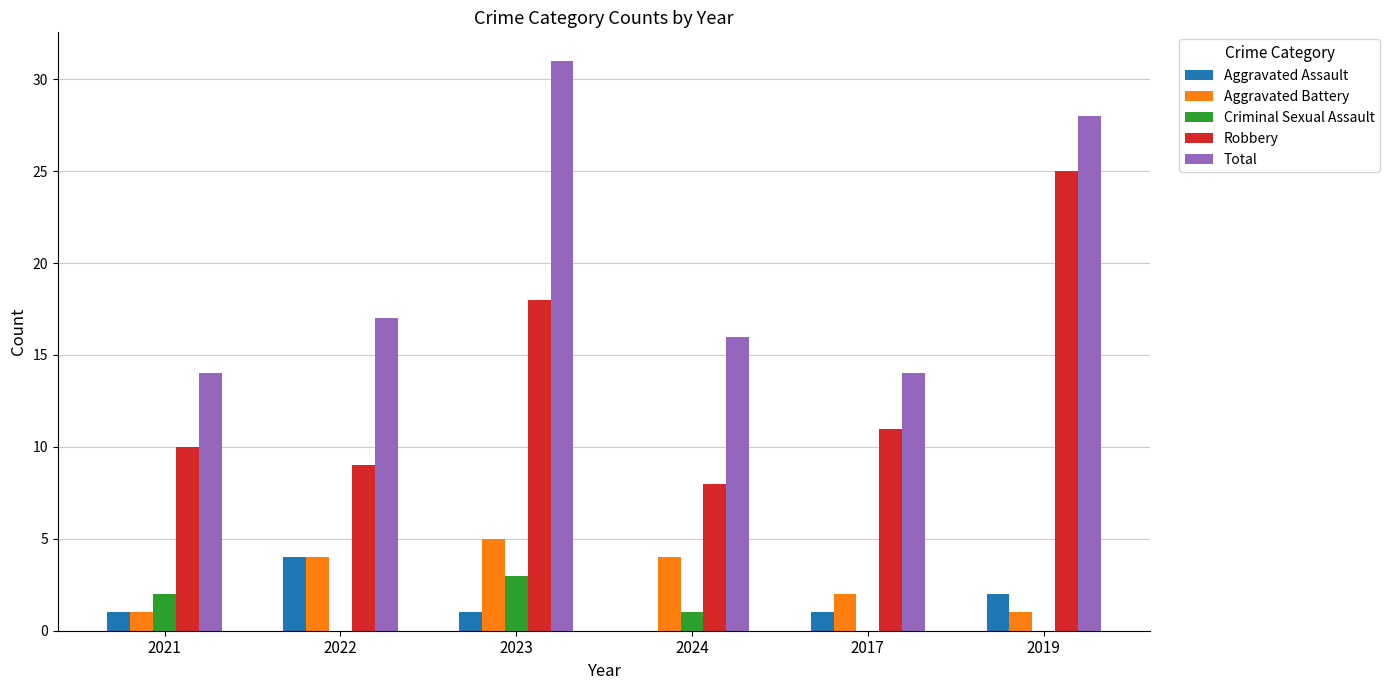

Which category has the highest value in the Robbery series?

2019